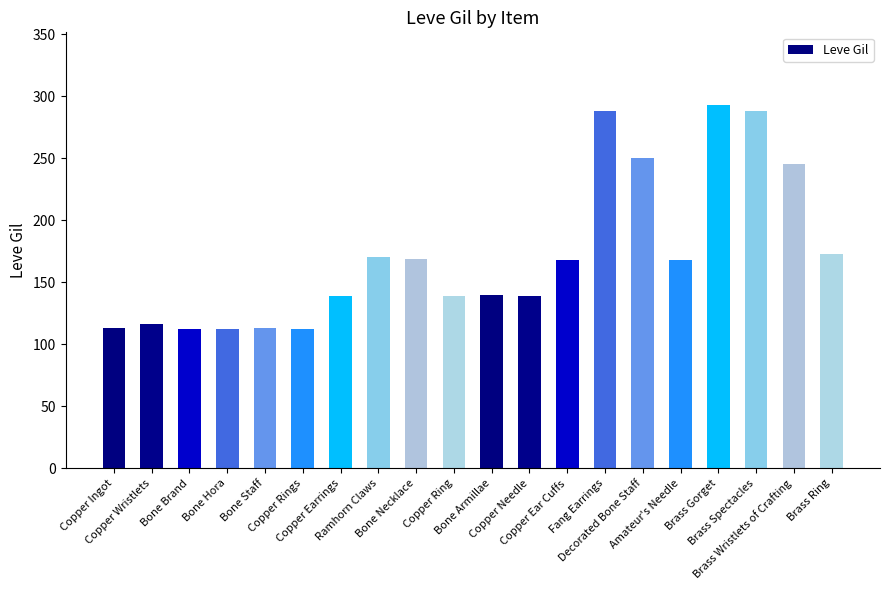

What is the minimum value shown in the chart?

112